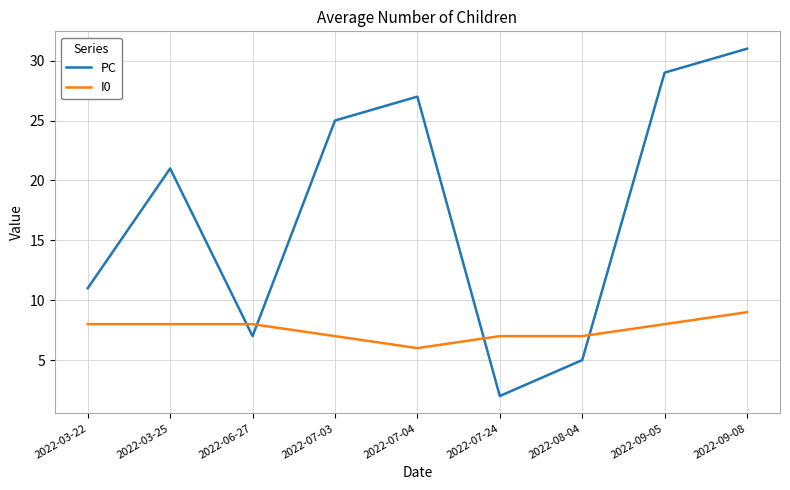

At which category does PC reach its first local valley?

2022-06-27